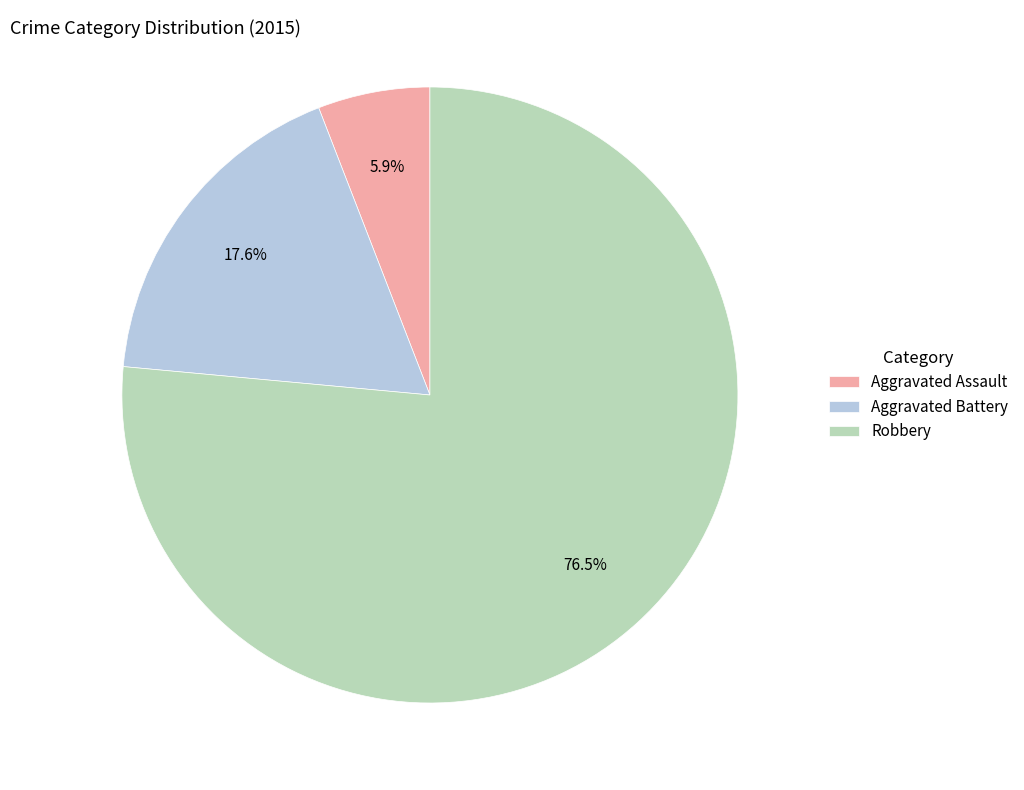

The Aggravated Battery slice represents 18% of the pie. True or false?

True